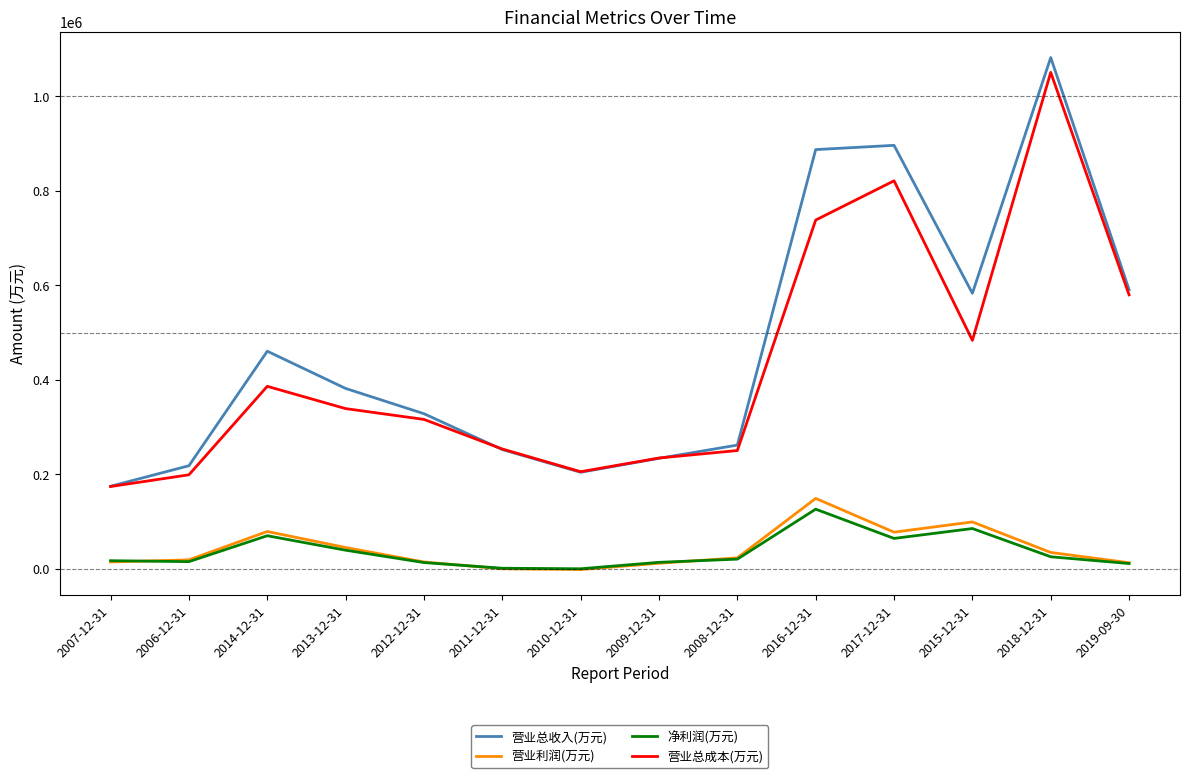

Where is the first local maximum for 营业总收入(万元)?

2014-12-31